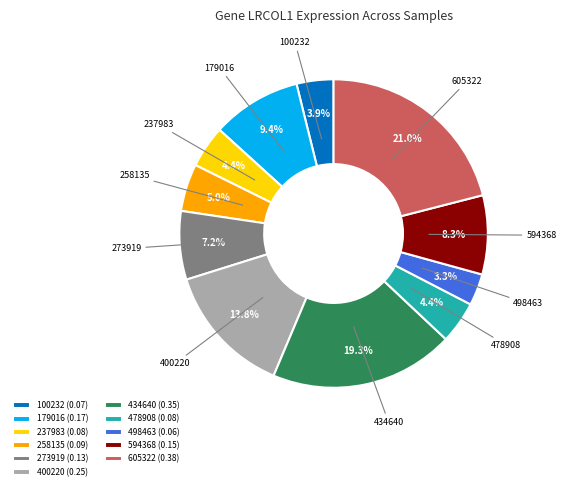

Does 179016 represent more than half of the total?

No